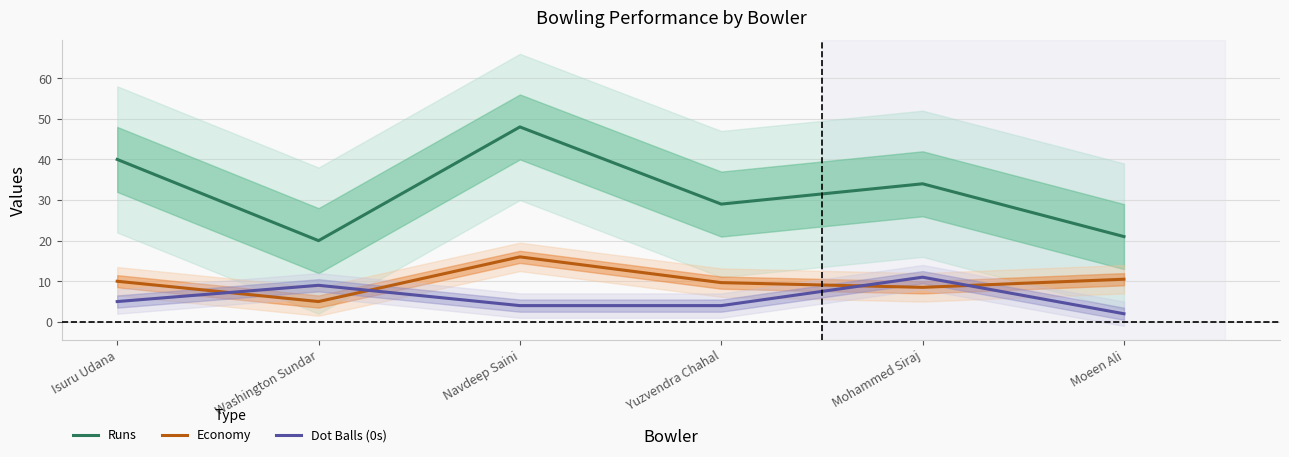

What is the approximate value of Runs at Navdeep Saini?

48.0